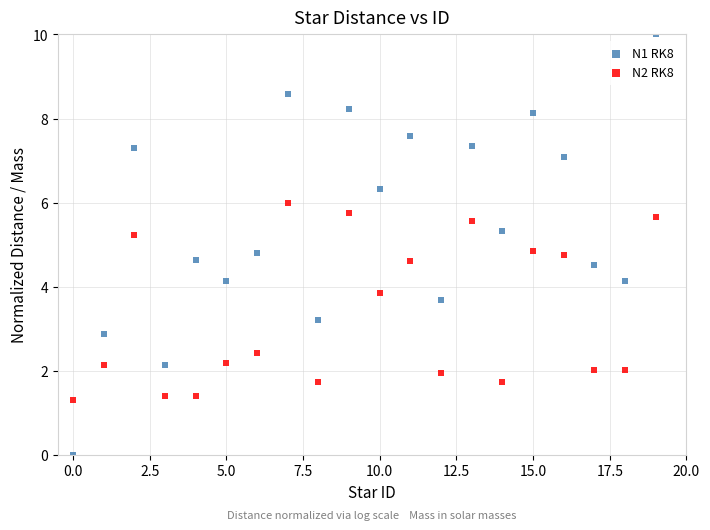

Which series has the widest spread of Y values?

N1 RK8